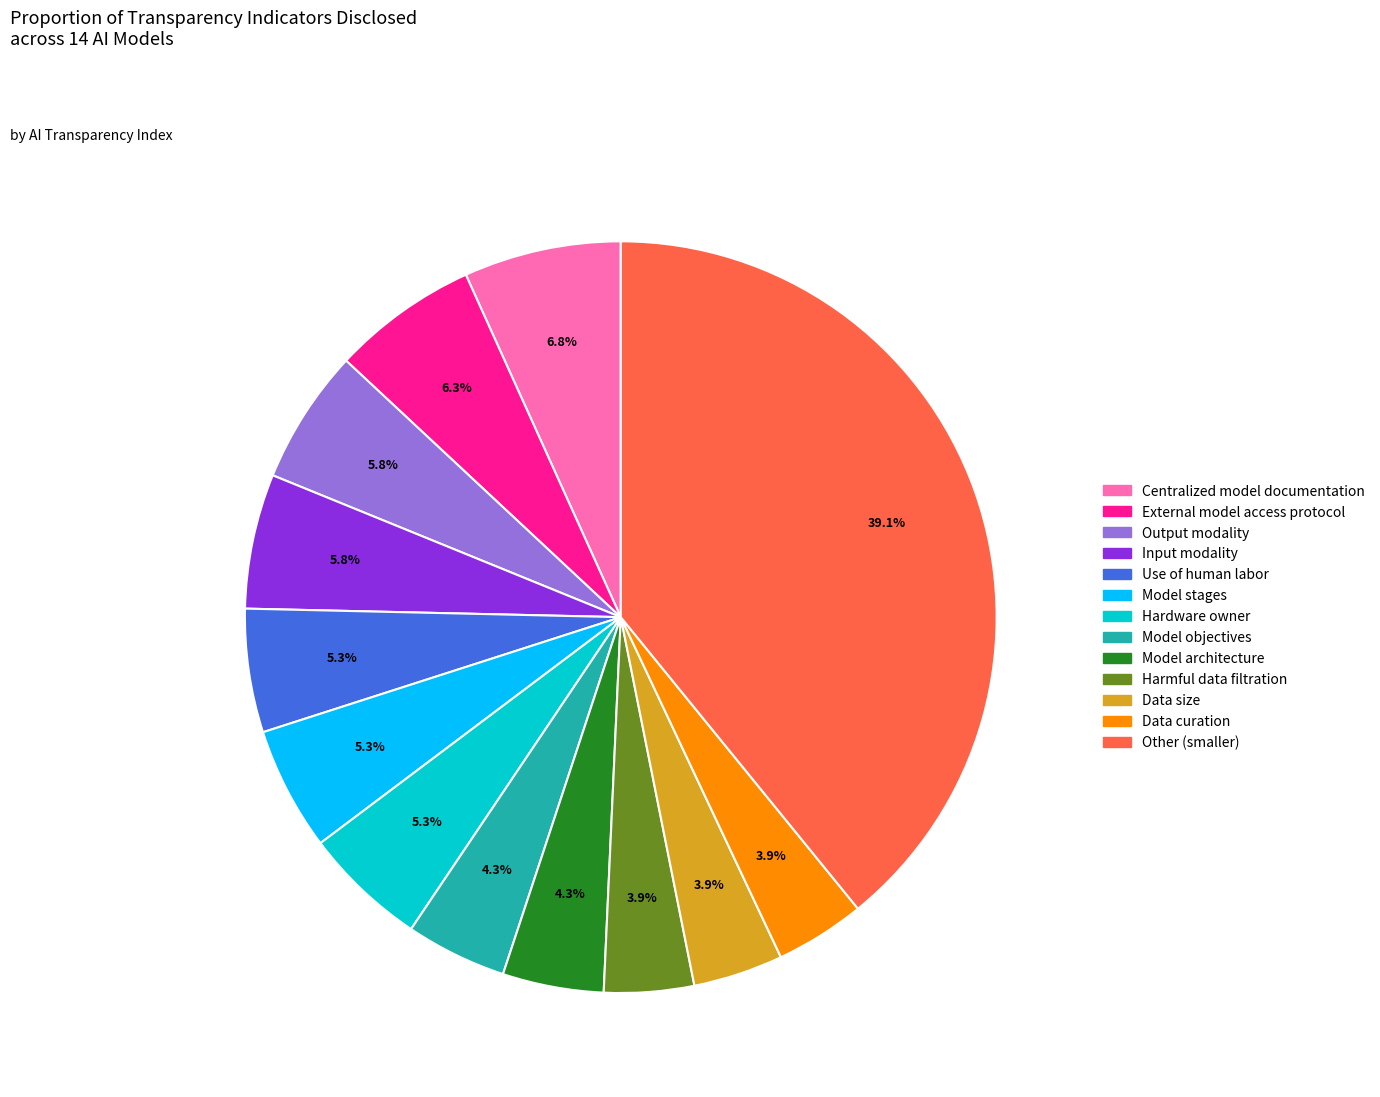

Is there any slice that represents more than half of the pie?

No